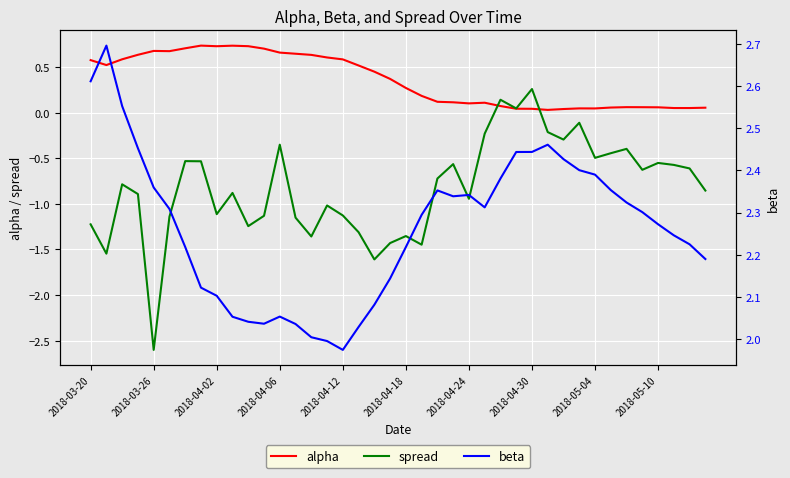

How many data points in spread are above 0?

3